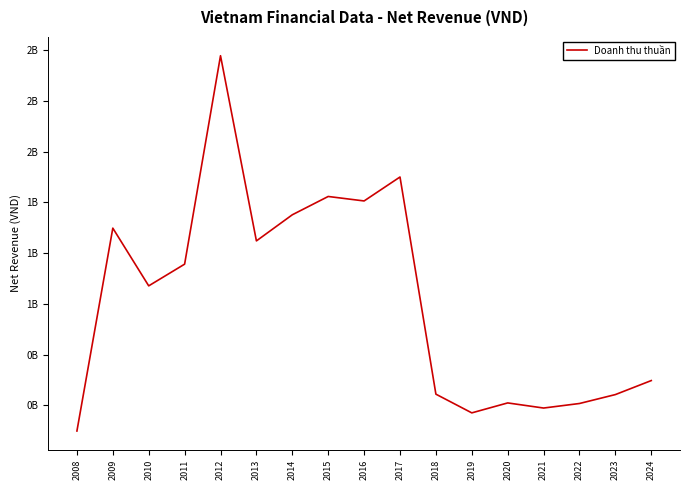

Is this an area chart (filled region under the line)?

No